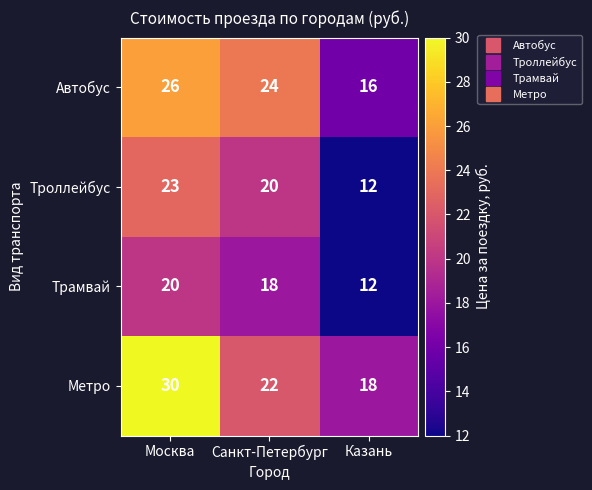

Where is Троллейбус nearest to the value 17?

Санкт-Петербург